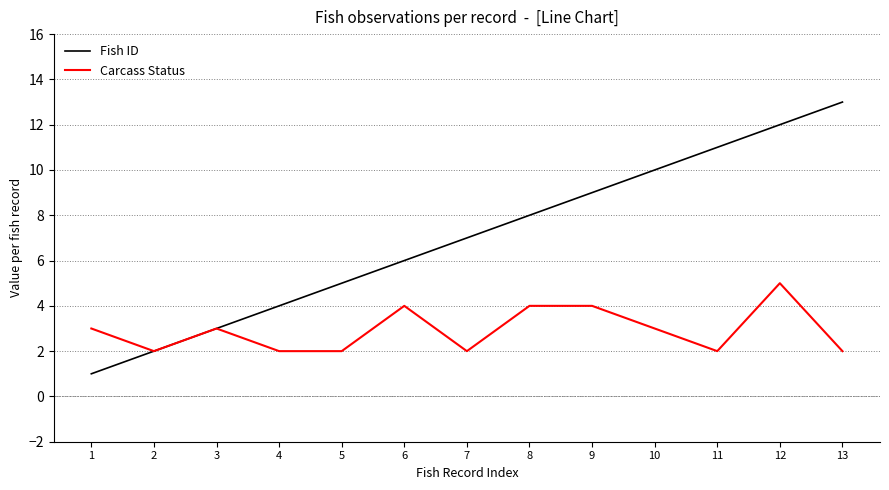

What is the minimum value for Carcass Status?

2